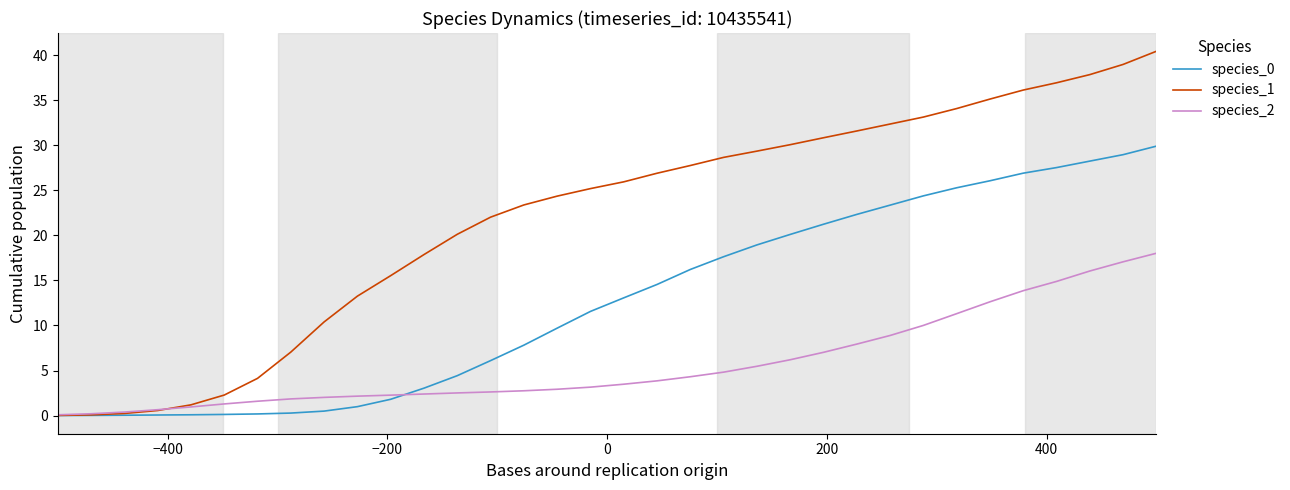

At how many categories does at least one series exceed 15?

24